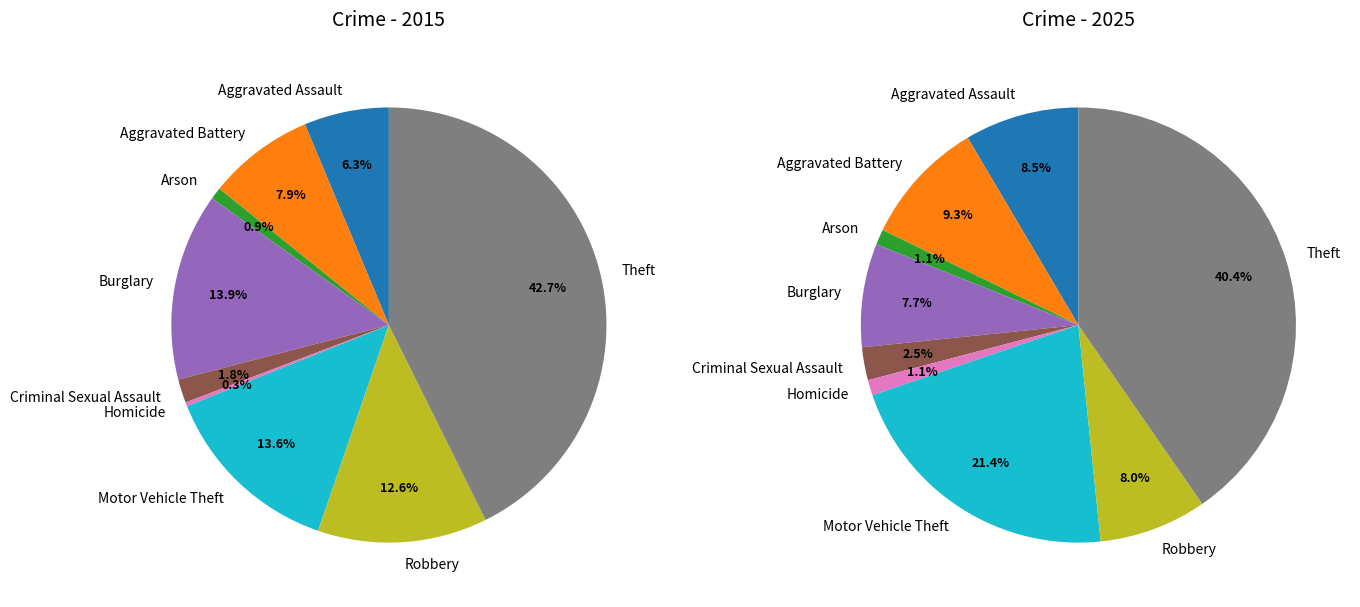

Does Theft account for over 50% of the chart?

No